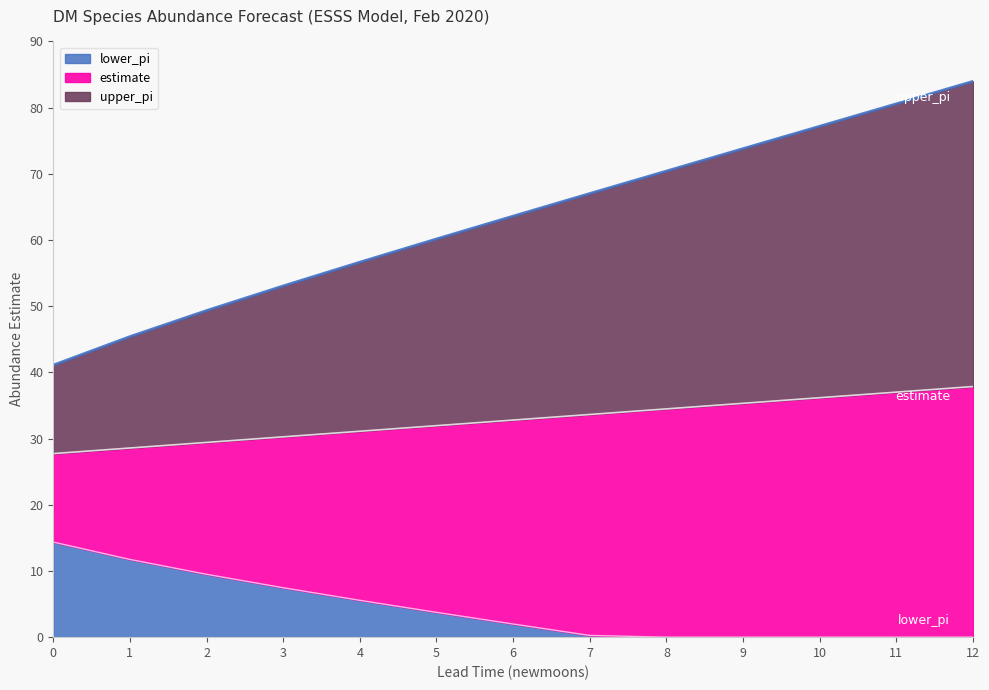

True or false: lower_pi has a value of 0.0 at 12.

True